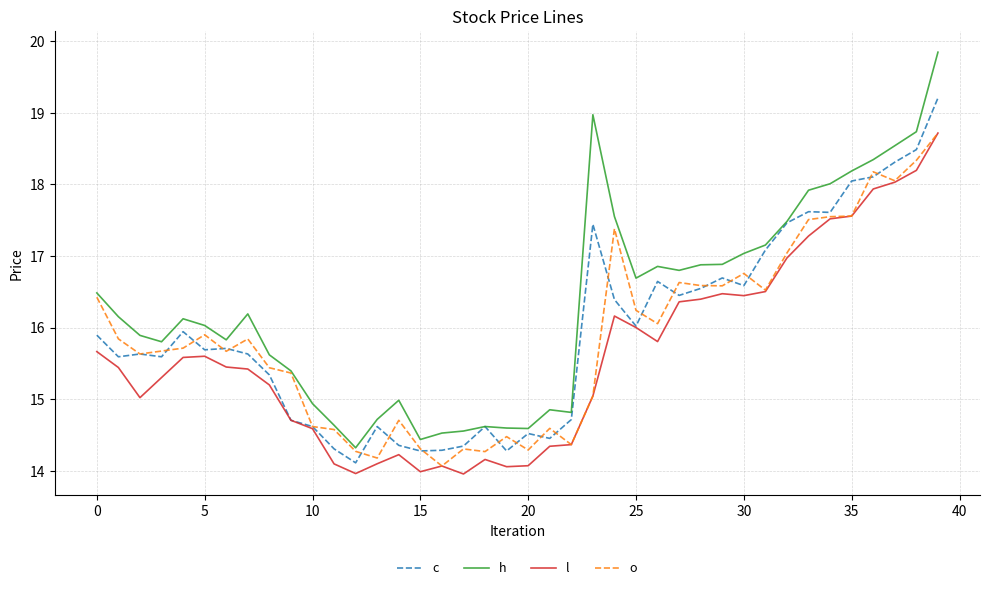

Which series has the largest total across all categories?

h